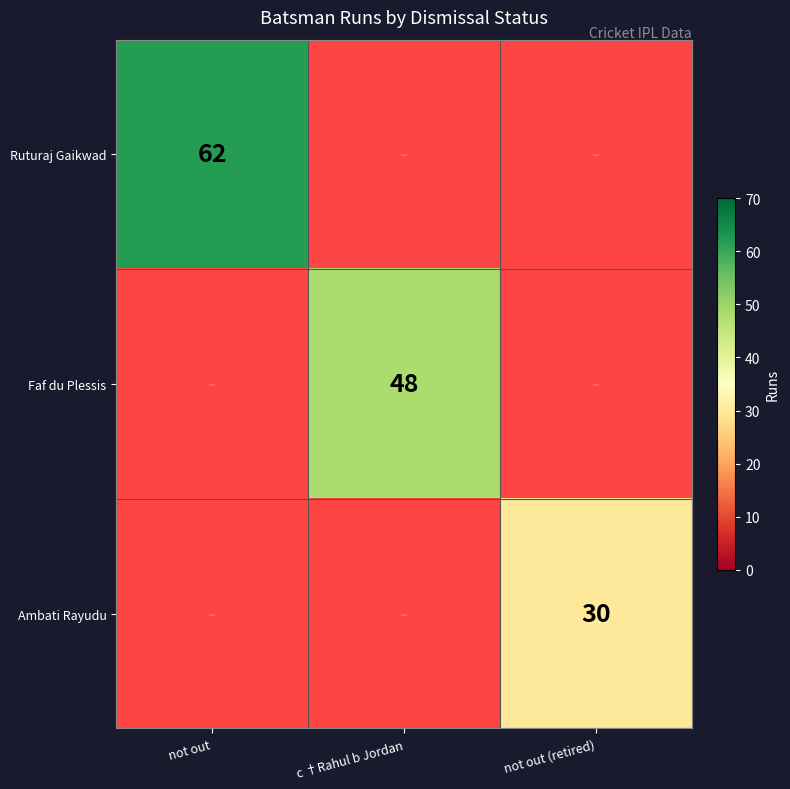

Is it true that Faf du Plessis equals 14 at c †Rahul b Jordan?

False